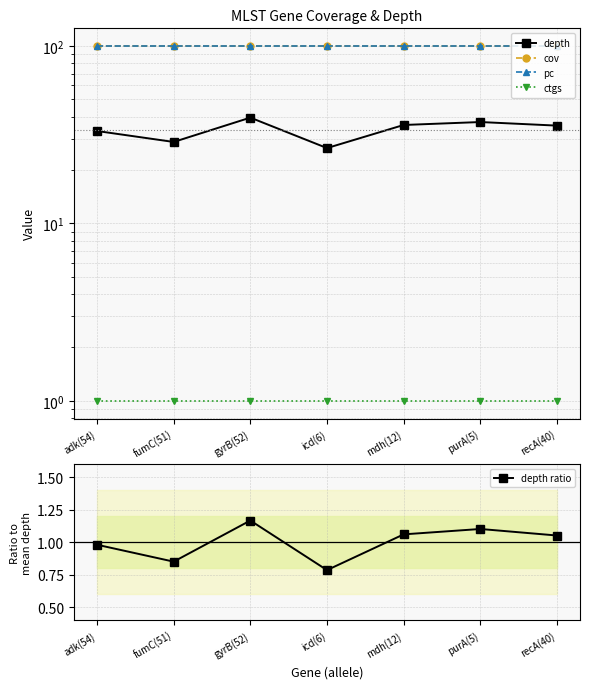

Which series has the largest total across all categories?

cov